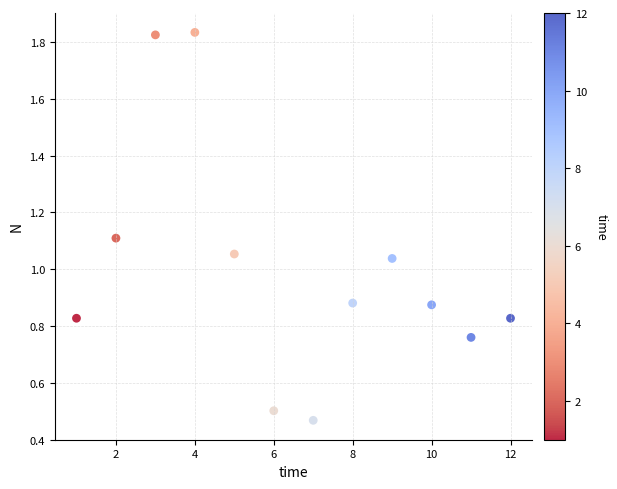

What is the range of X values (max minus min)?

11.0